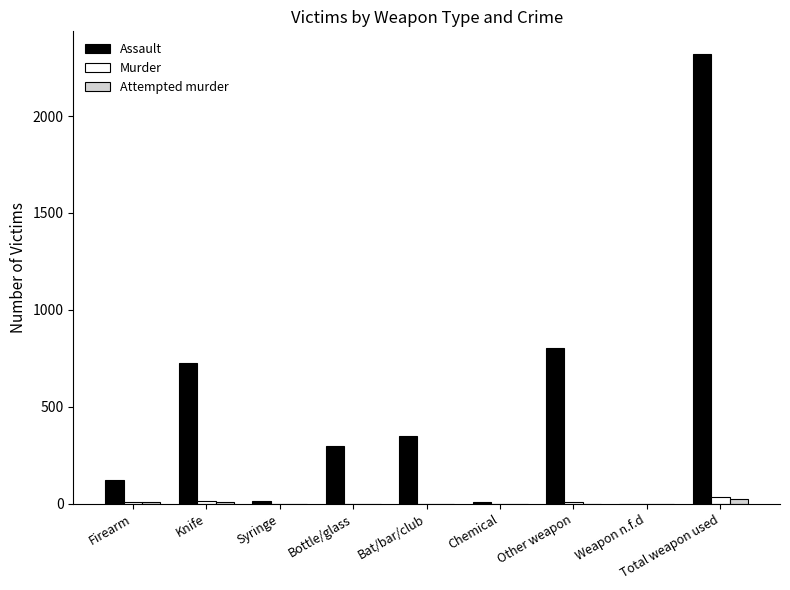

Which label corresponds to the largest value in the chart?

Total weapon used